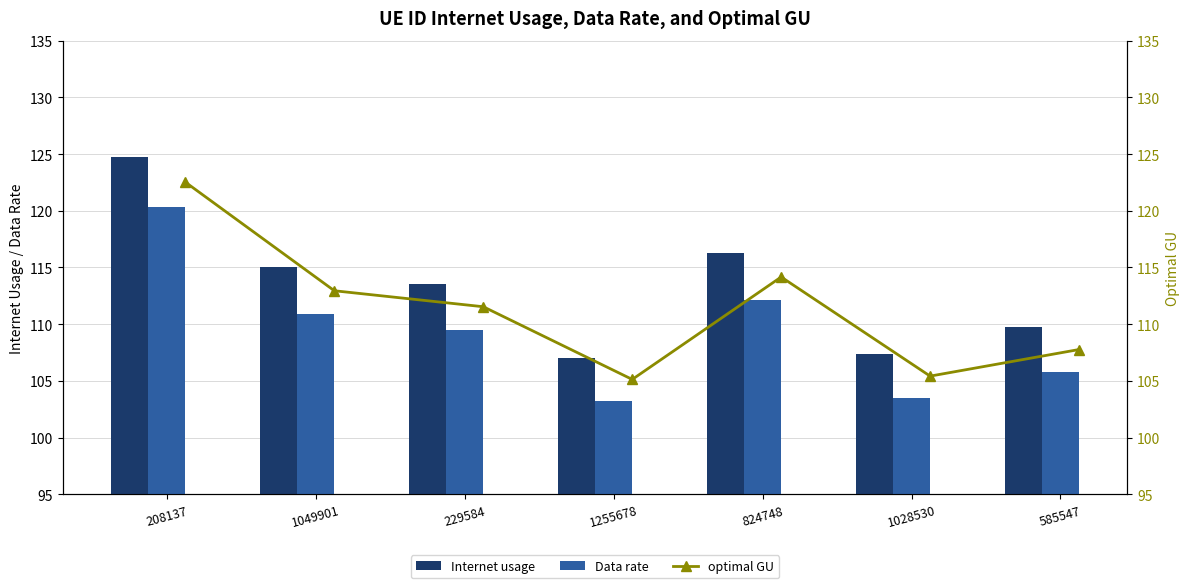

How many data points in Data rate are less than 109?

3